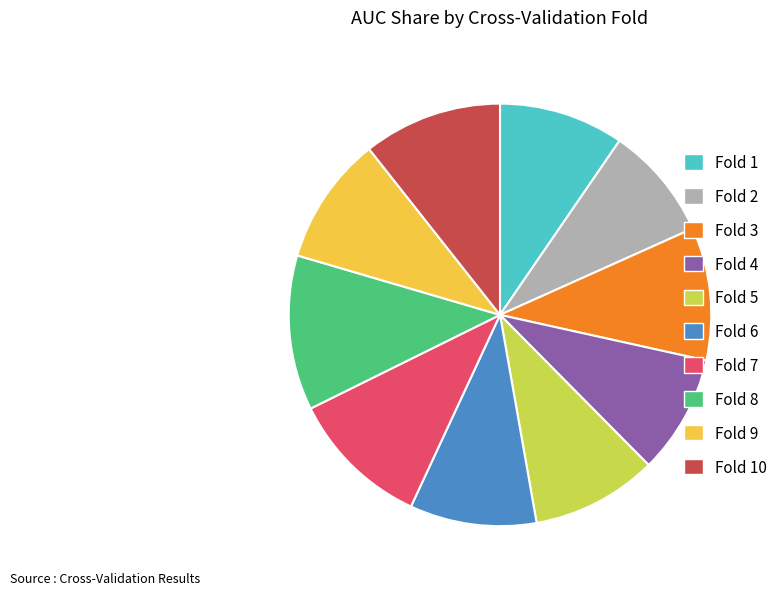

Is it true that Fold 2 is 17% of the pie?

False